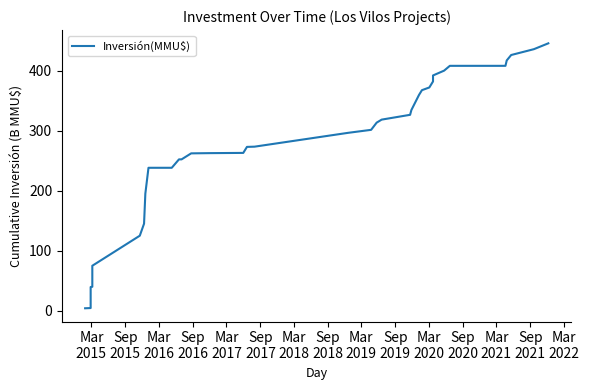

What is the difference between the maximum and minimum values?

440.8